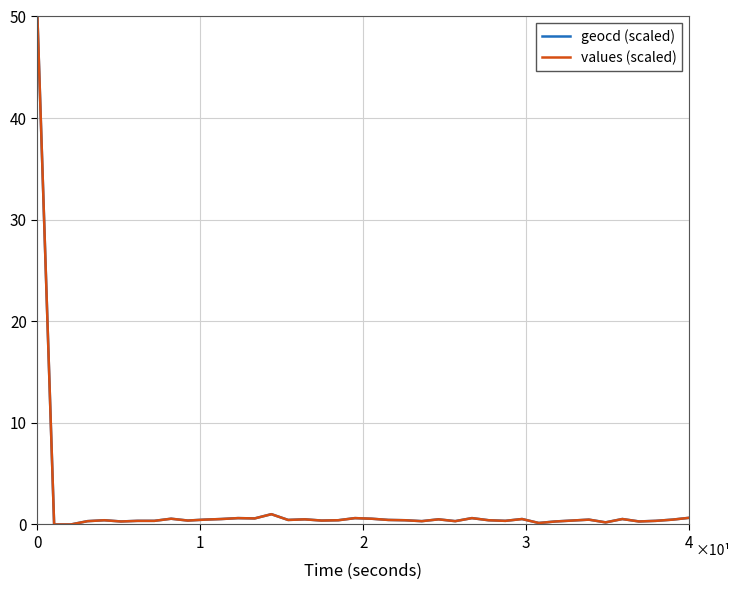

What is the maximum value for values (scaled)?

50.0